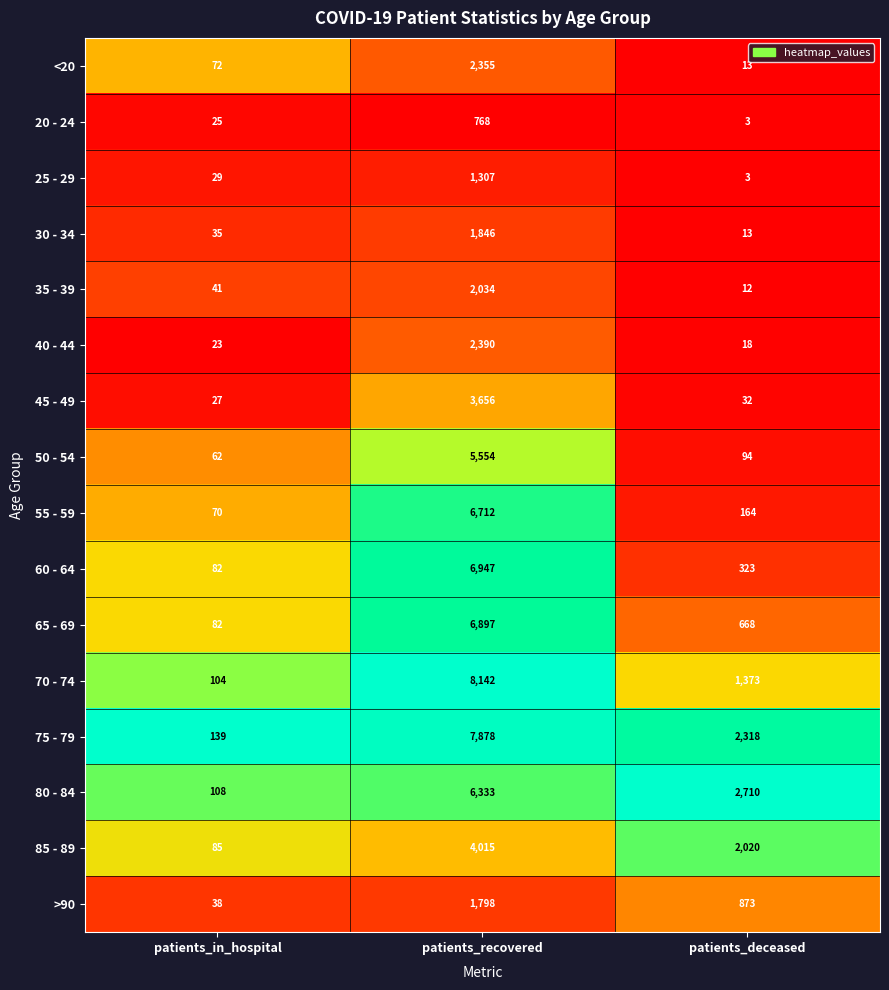

List the series in order of their peak value, lowest first.

20 - 24, 25 - 29, >90, 30 - 34, 35 - 39, <20, 40 - 44, 45 - 49, 85 - 89, 50 - 54, 80 - 84, 55 - 59, 65 - 69, 60 - 64, 75 - 79, 70 - 74